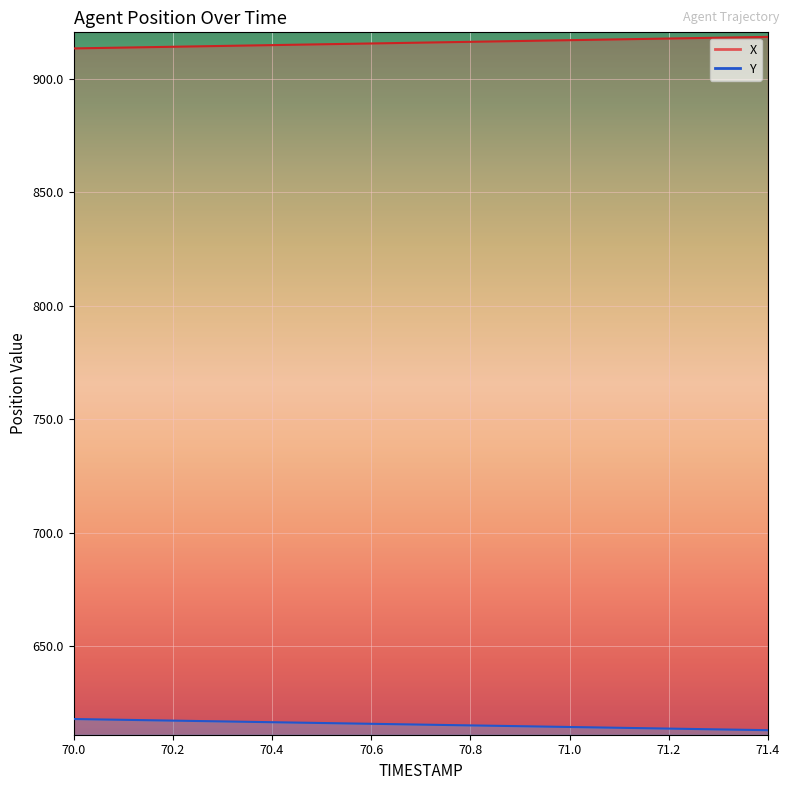

How many distinct data groups are displayed?

2